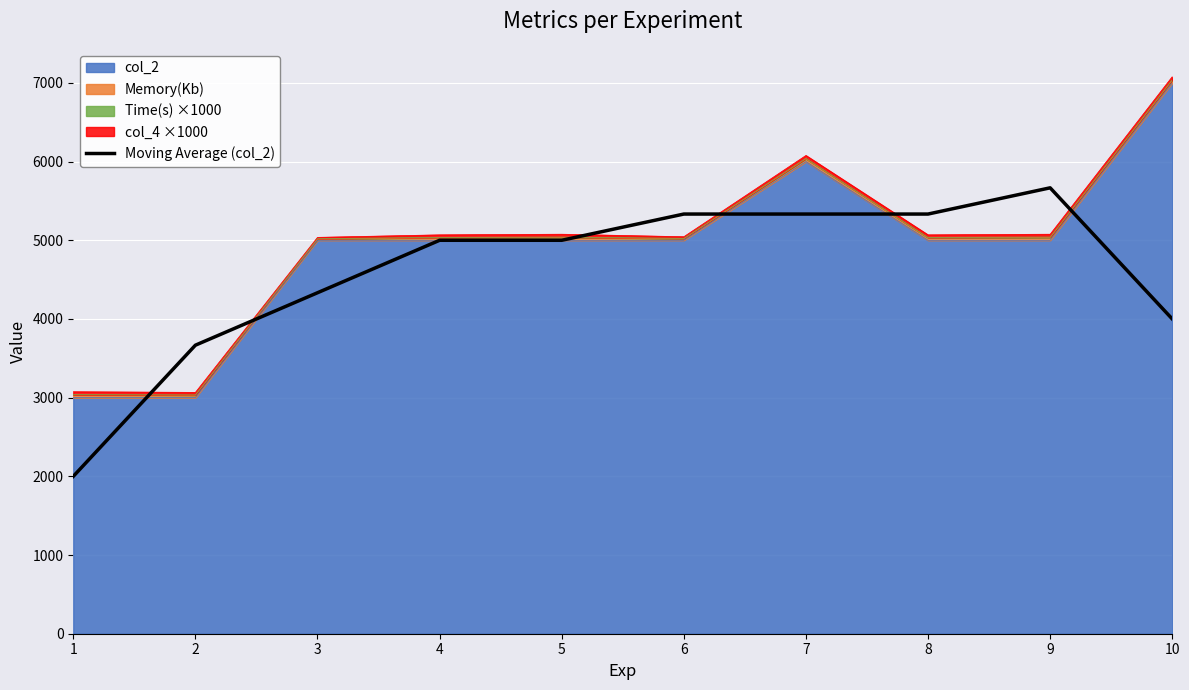

The chart shows a value of 1529.3 at 2. True or false?

False